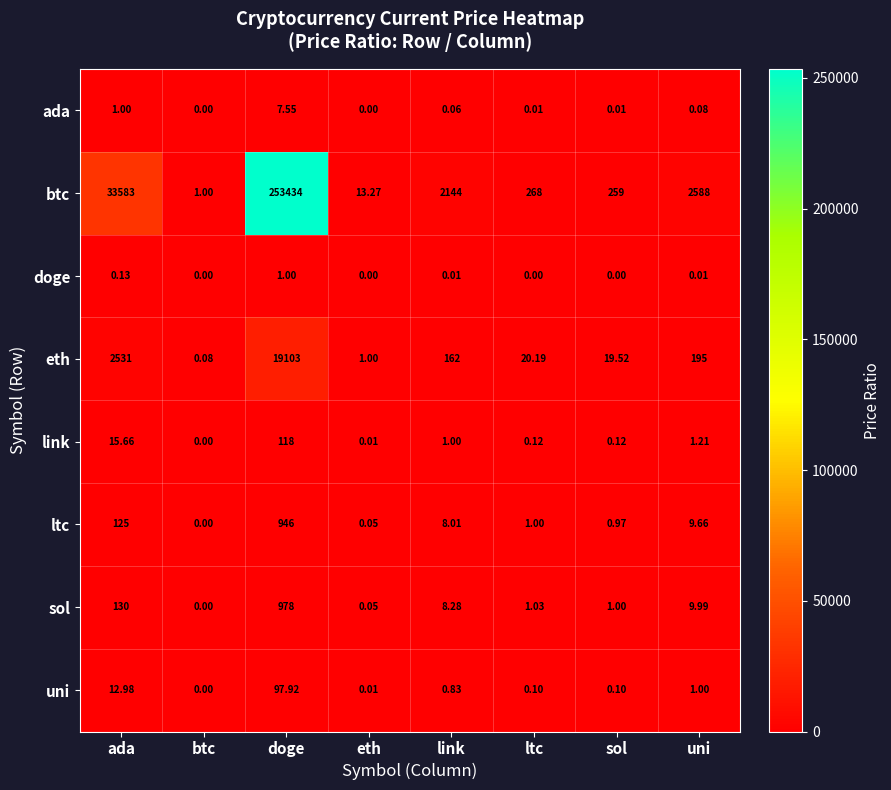

Rank the series at uni from lowest to highest value.

doge, ada, uni, link, ltc, sol, eth, btc